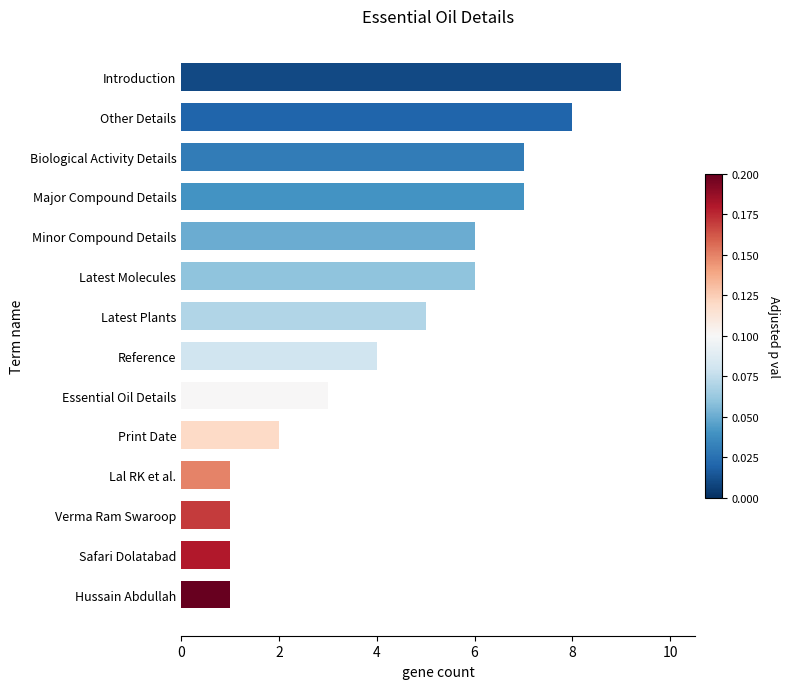

What is the average value?

4